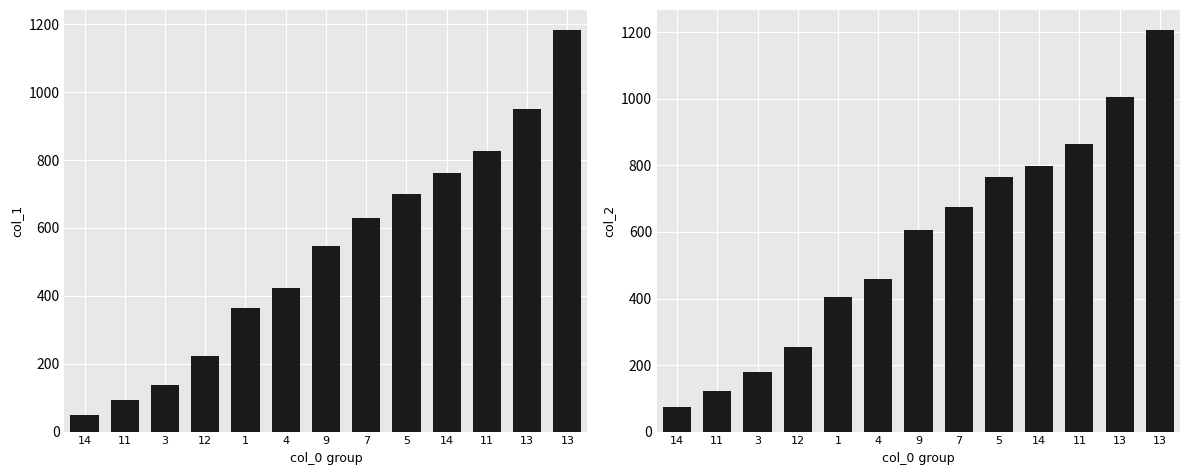

How many categories are shown in the chart?

13